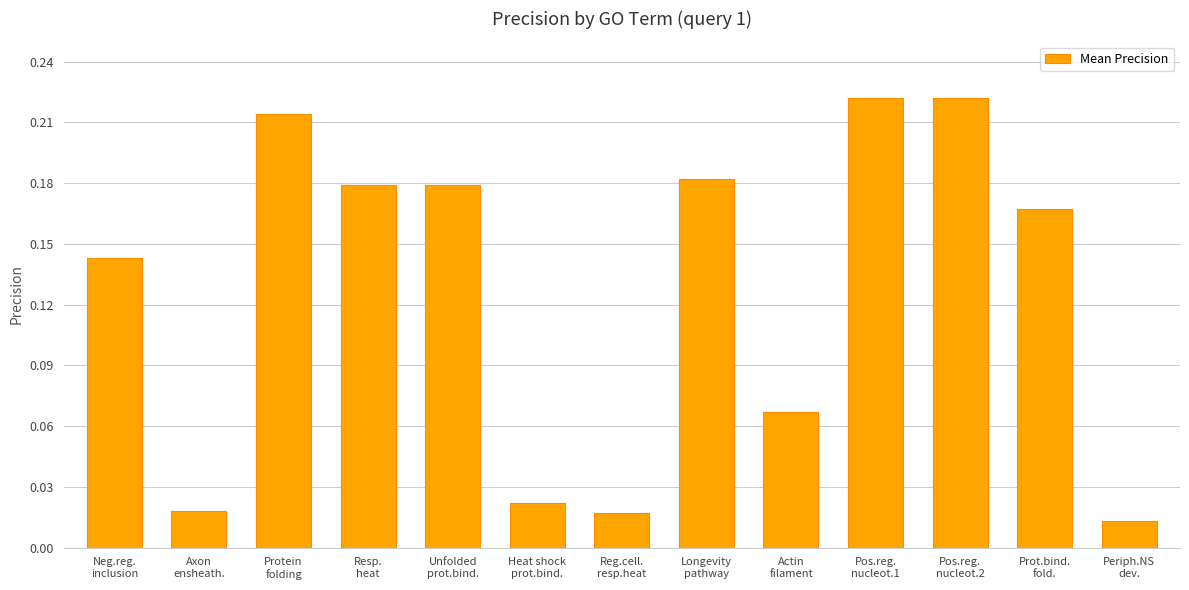

How many data points does each series have?

13